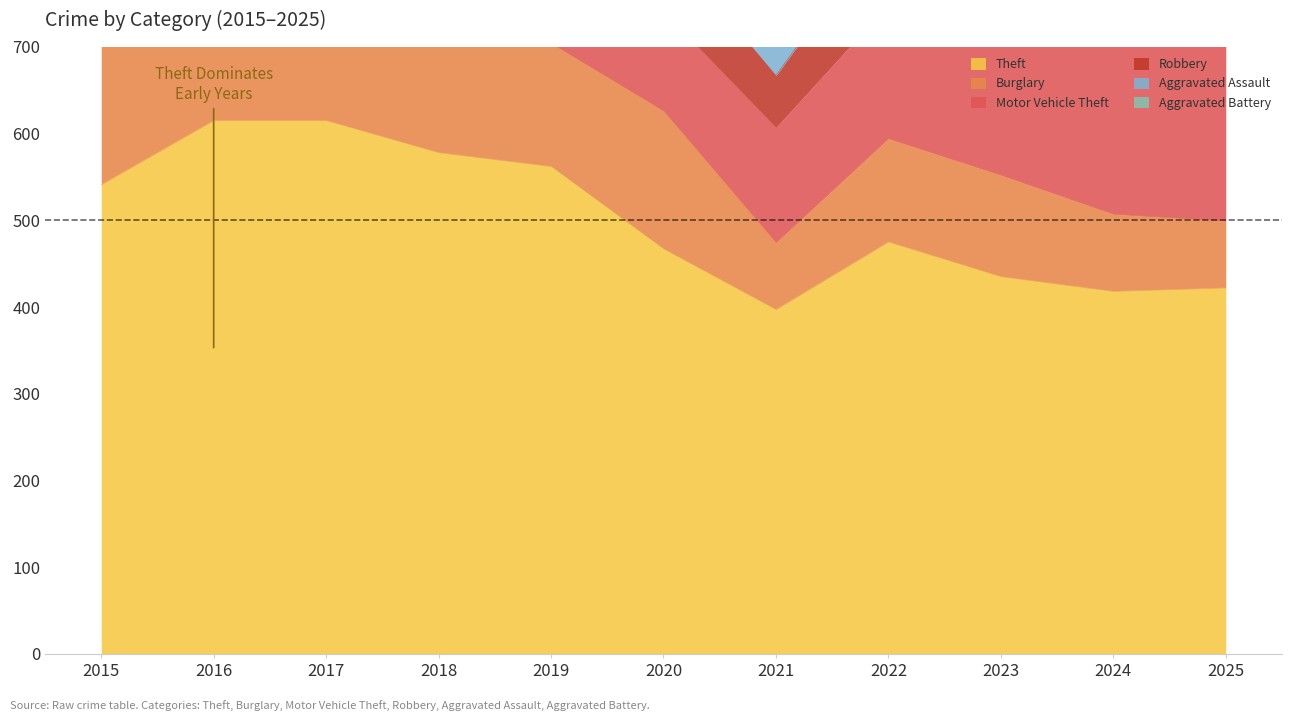

How many interior local valleys does the Burglary series have?

3